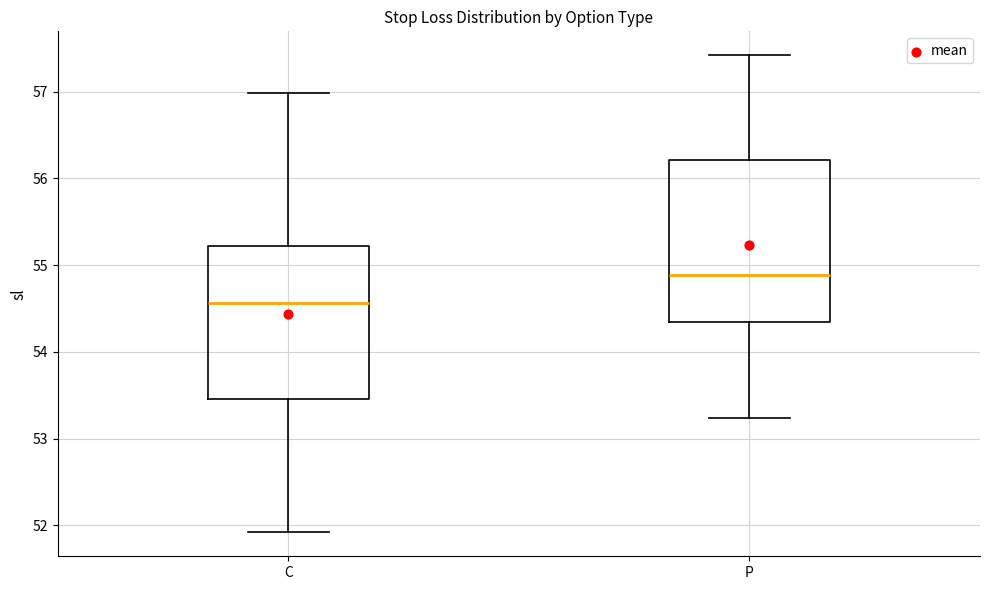

Where is the upper edge of the box for C on the y-axis? The values are not printed on the chart, so give them approximately, as read against the axis.

55.2